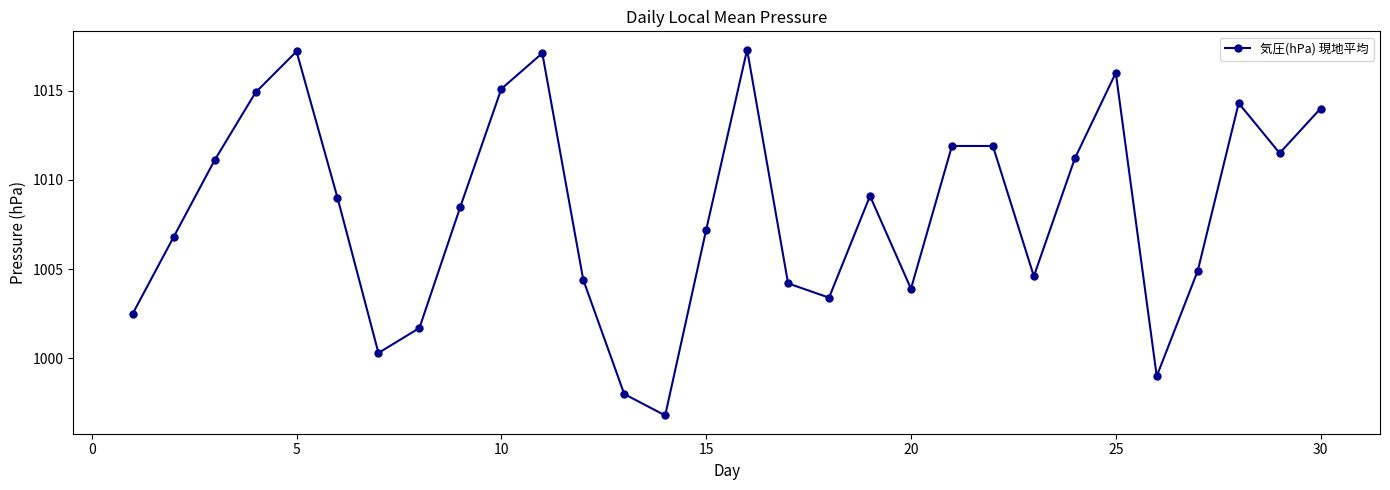

How many interior local valleys (lower than both neighbors) does the data have?

7